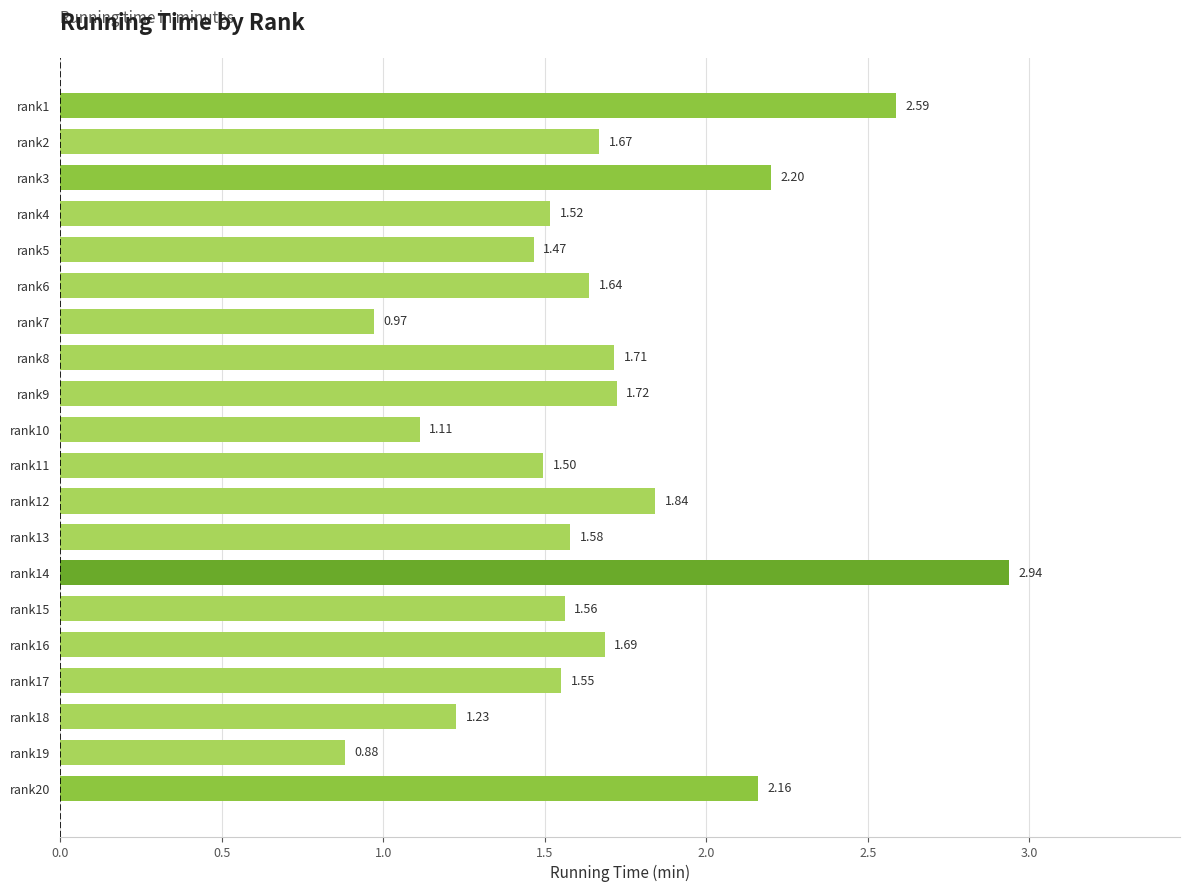

What is the ratio of the value at rank18 to the value at rank13?

0.8